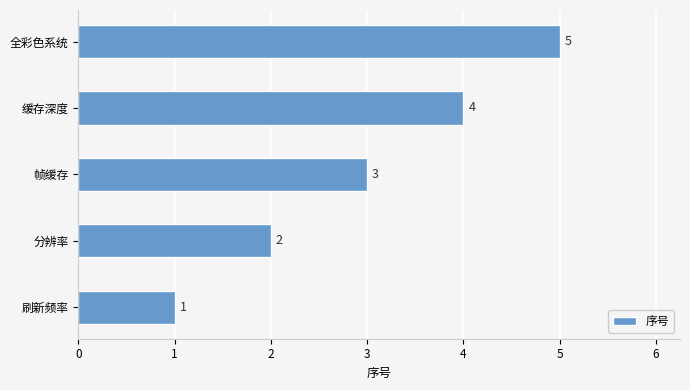

True or false: the data shows 1 at 刷新频率.

True